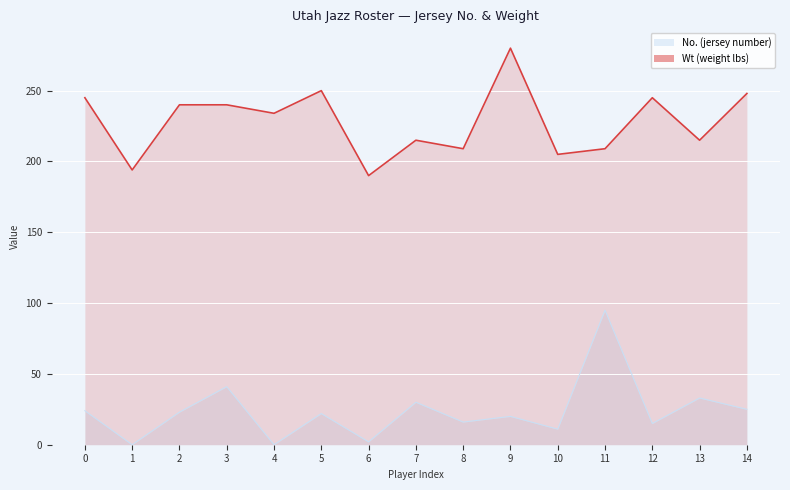

How many data points in Wt are less than 234?

7